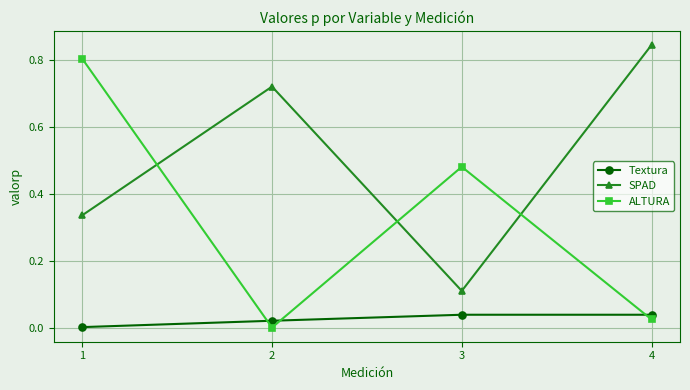

At which label is Textura closest to 0?

1